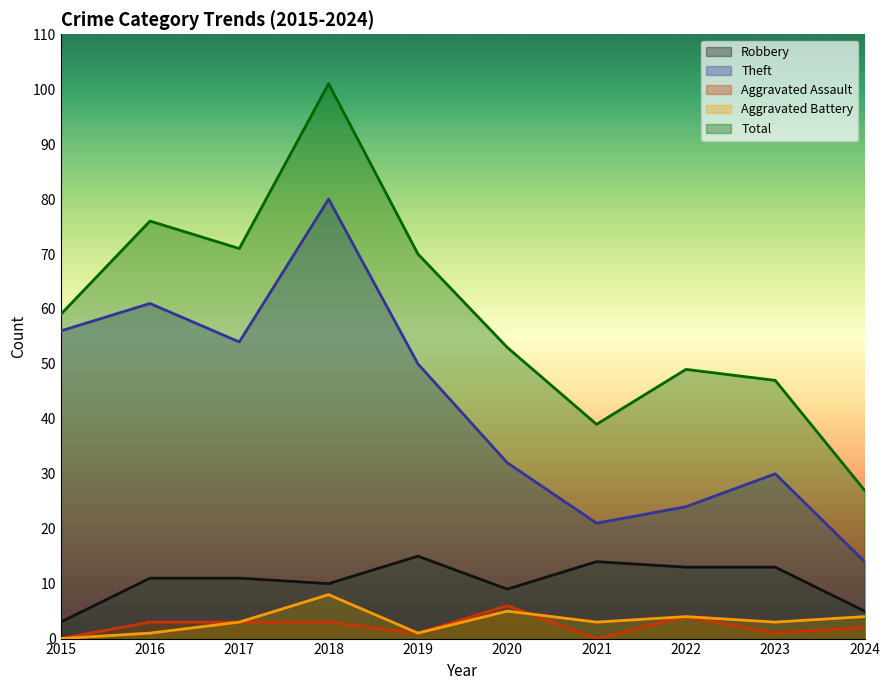

Which series has the largest range (max minus min)?

Total